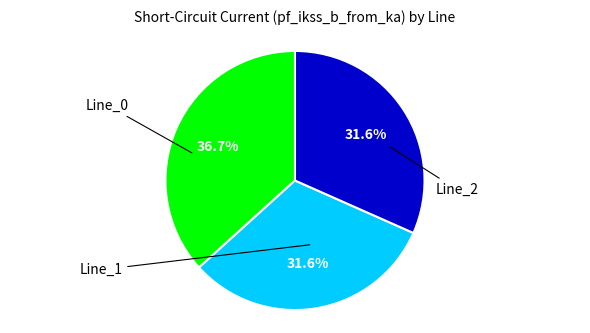

Does any single category account for the majority?

No